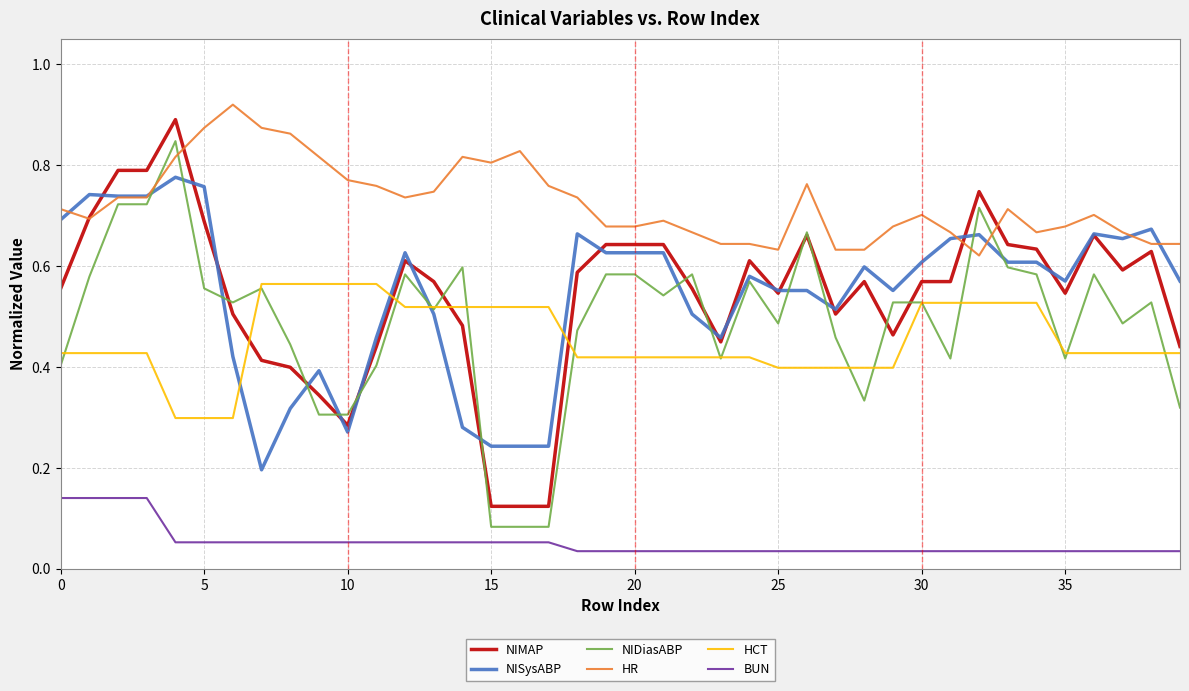

Which series has the largest total across all categories?

HR